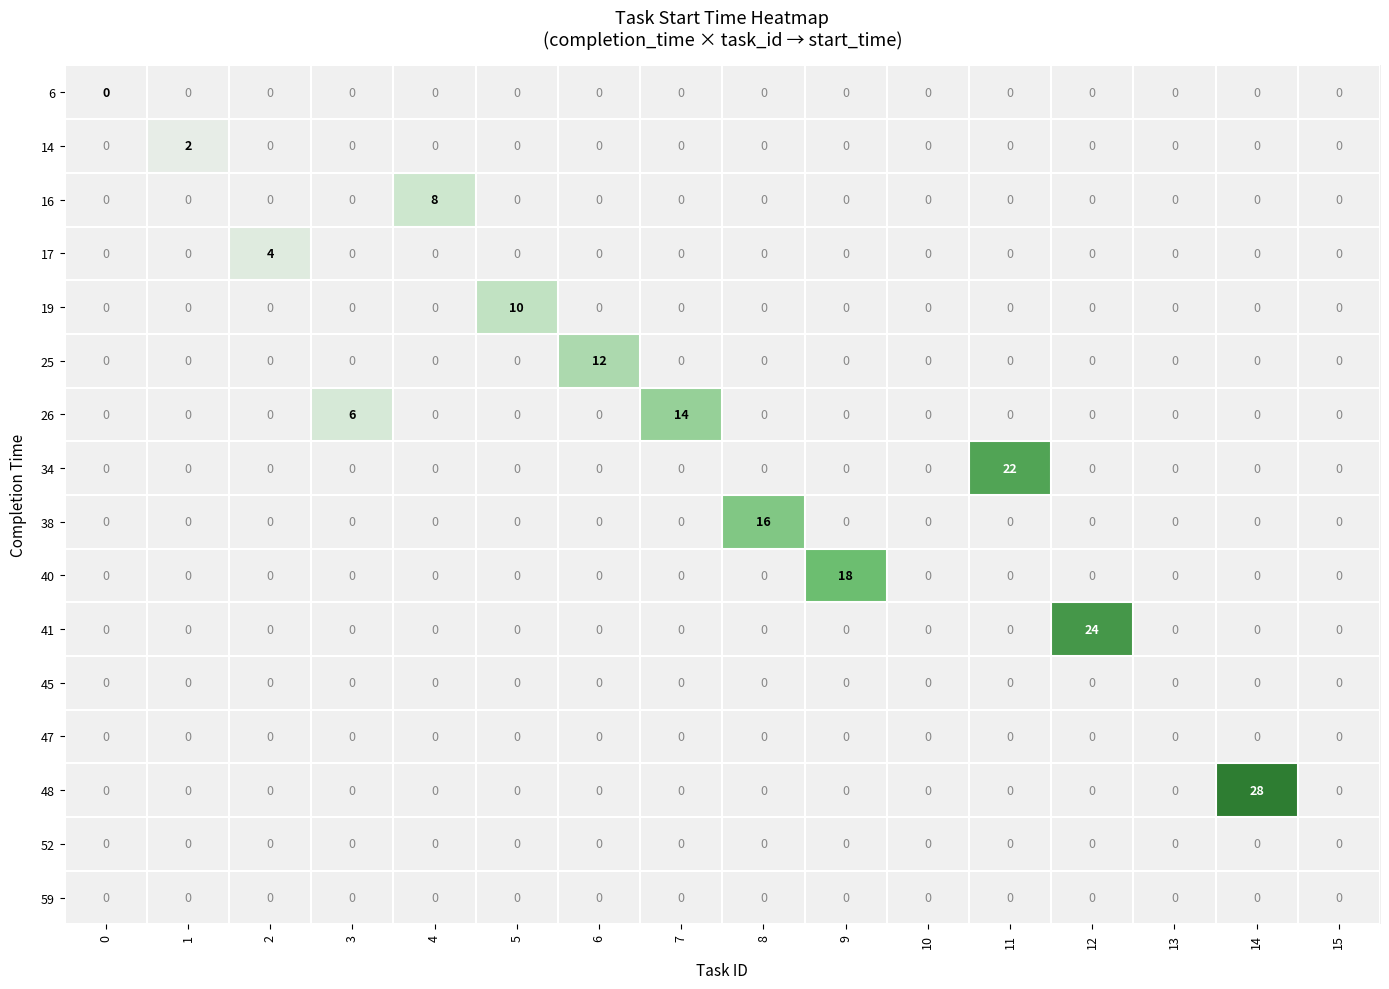

At which category is the sum across all series the highest?

14